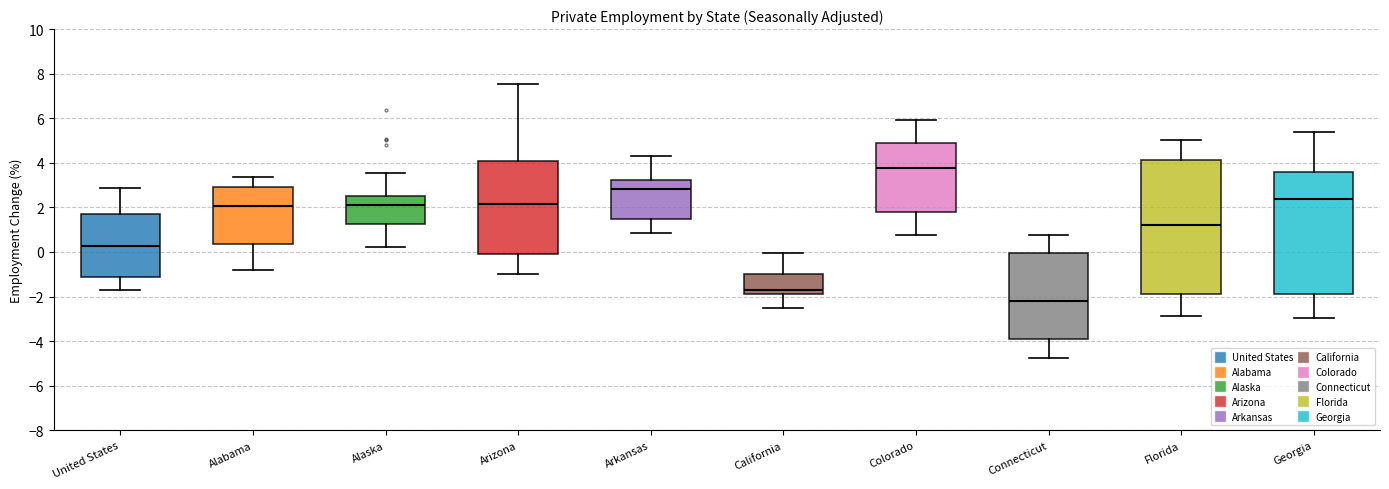

Where is the lower edge of the box for Connecticut on the y-axis? The values are not printed on the chart, so give them approximately, as read against the axis.

-4.0